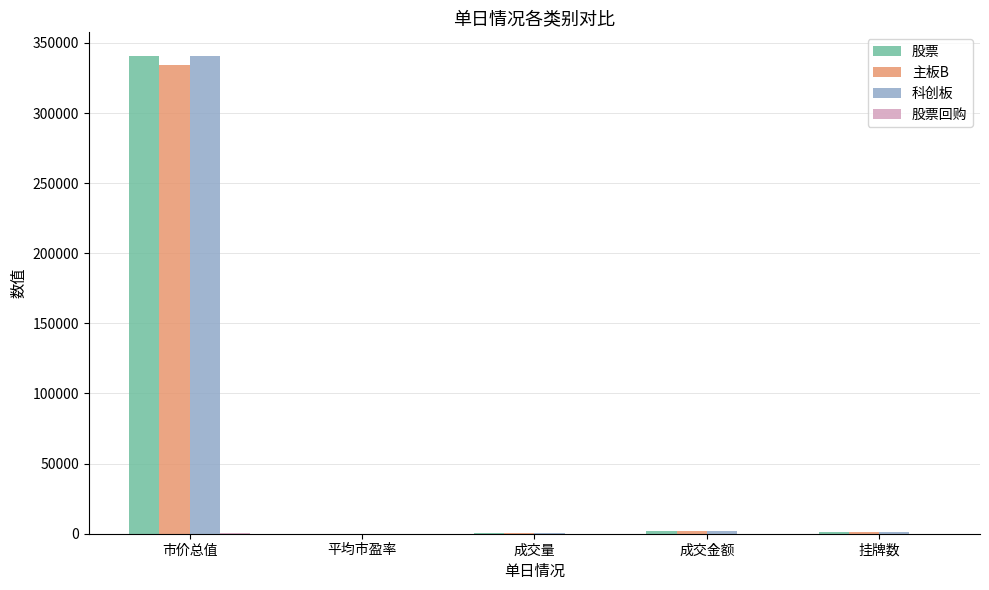

What is the sum of all 股票 values?

344536.7